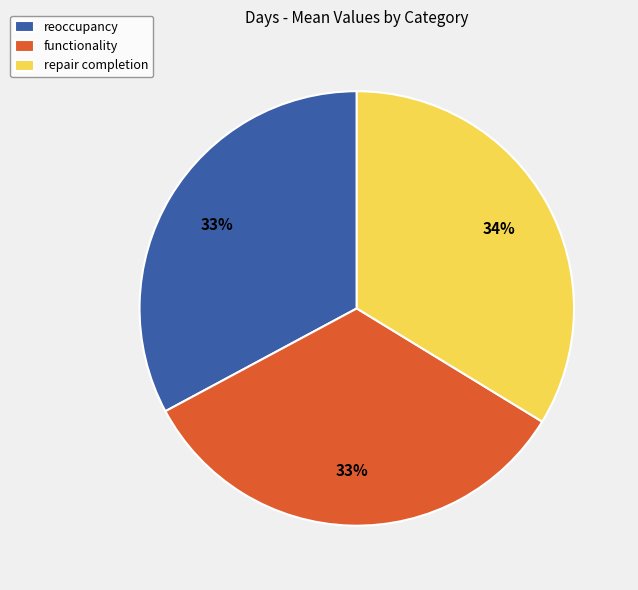

Does any single category account for the majority?

No